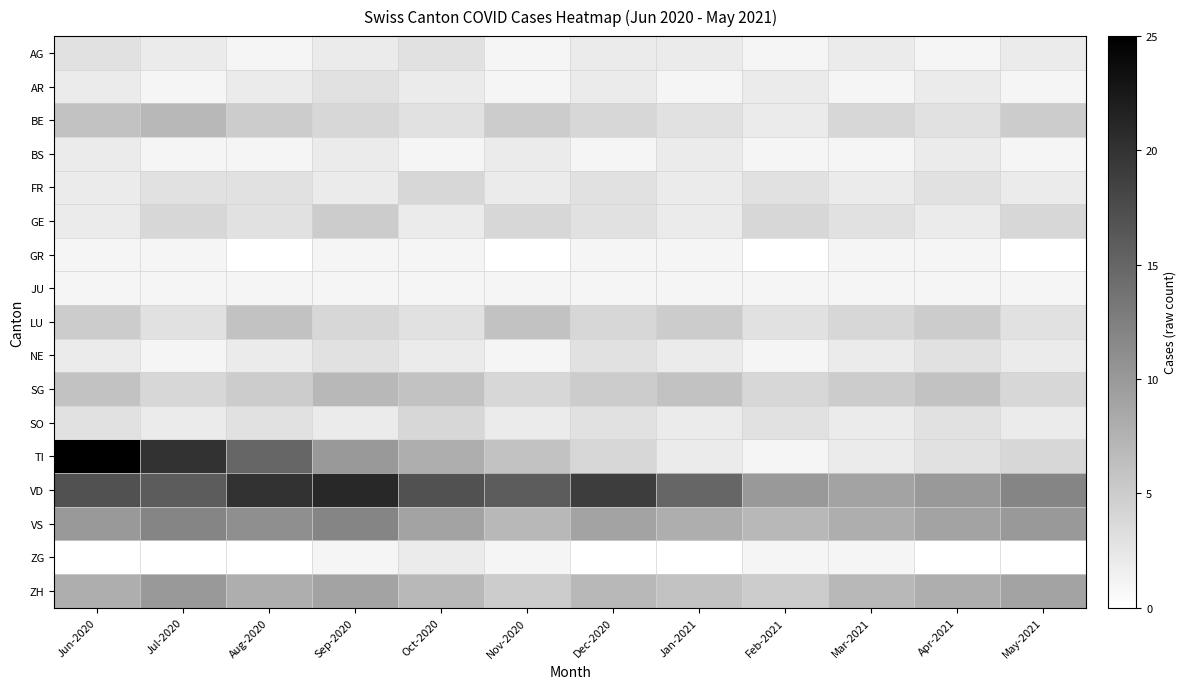

Which series changed the most between Oct-2020 and Apr-2021?

VD